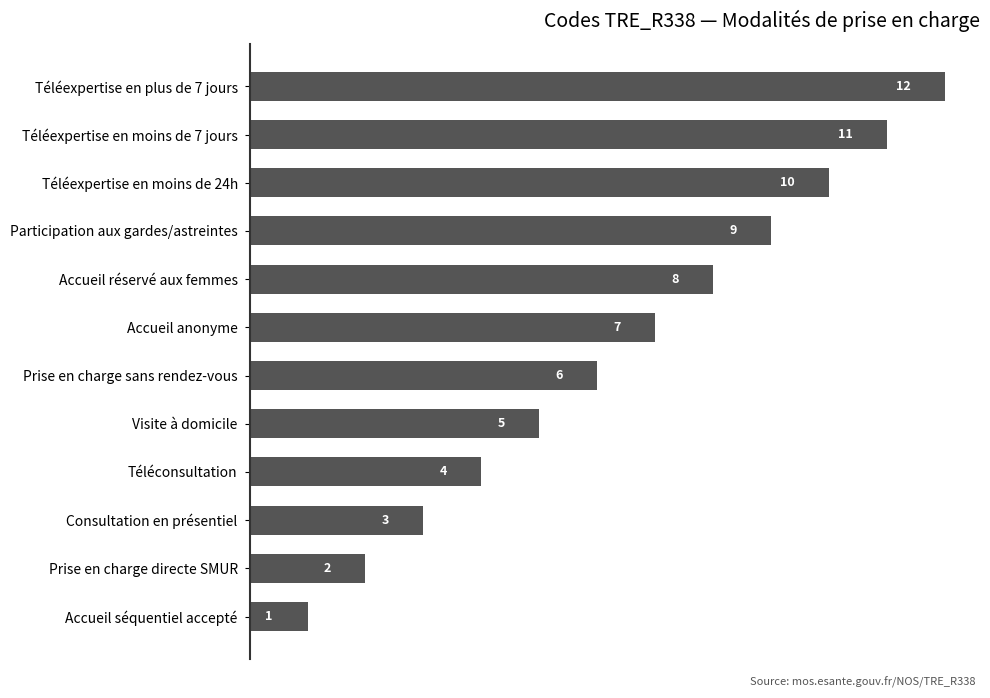

Does the chart contain stacked bars?

No